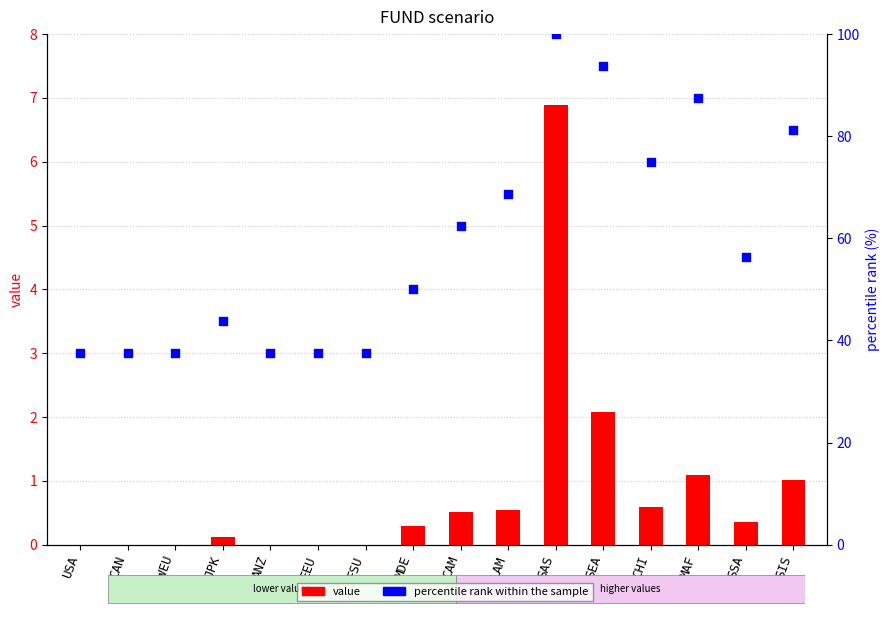

Which series has the largest total across all categories?

percentile rank within the sample